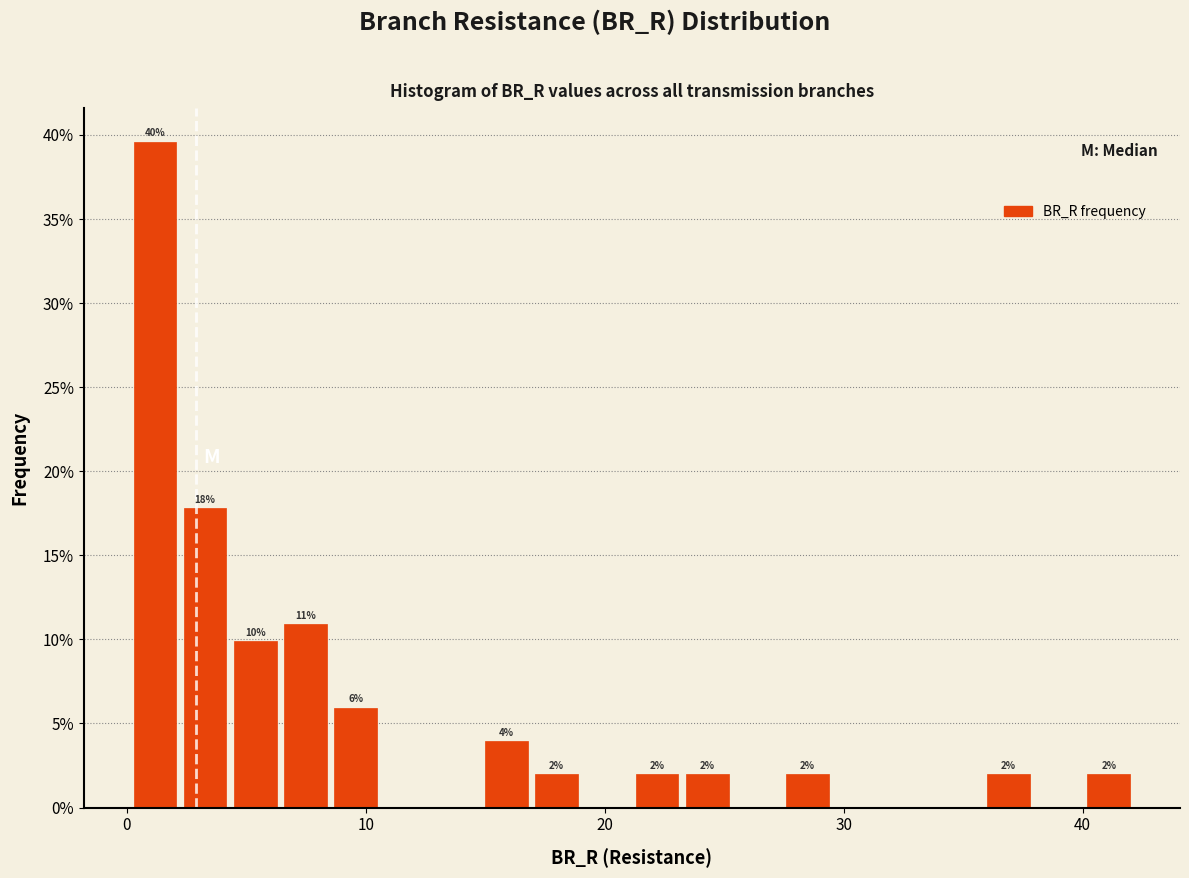

Read against the x-axis, roughly where is the centre of the tallest bar?

1